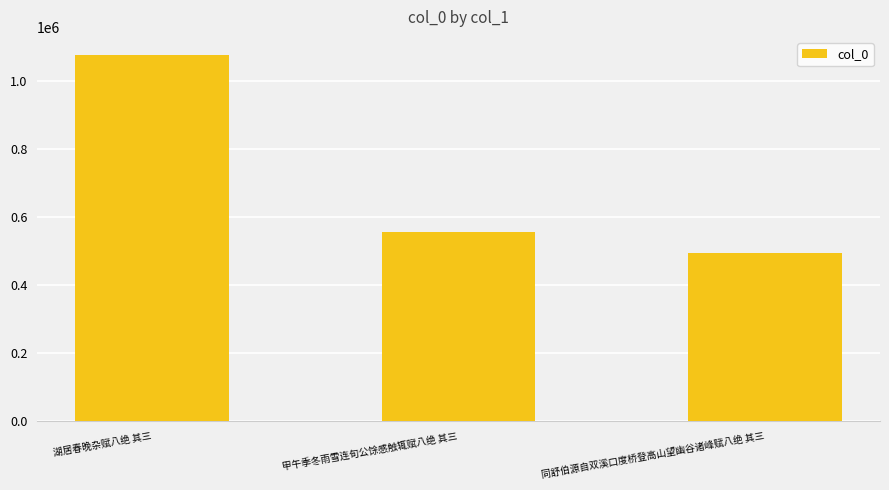

What is the label of the 2nd bar from the left?

甲午季冬雨雪连旬公馀感触辄赋八绝 其三